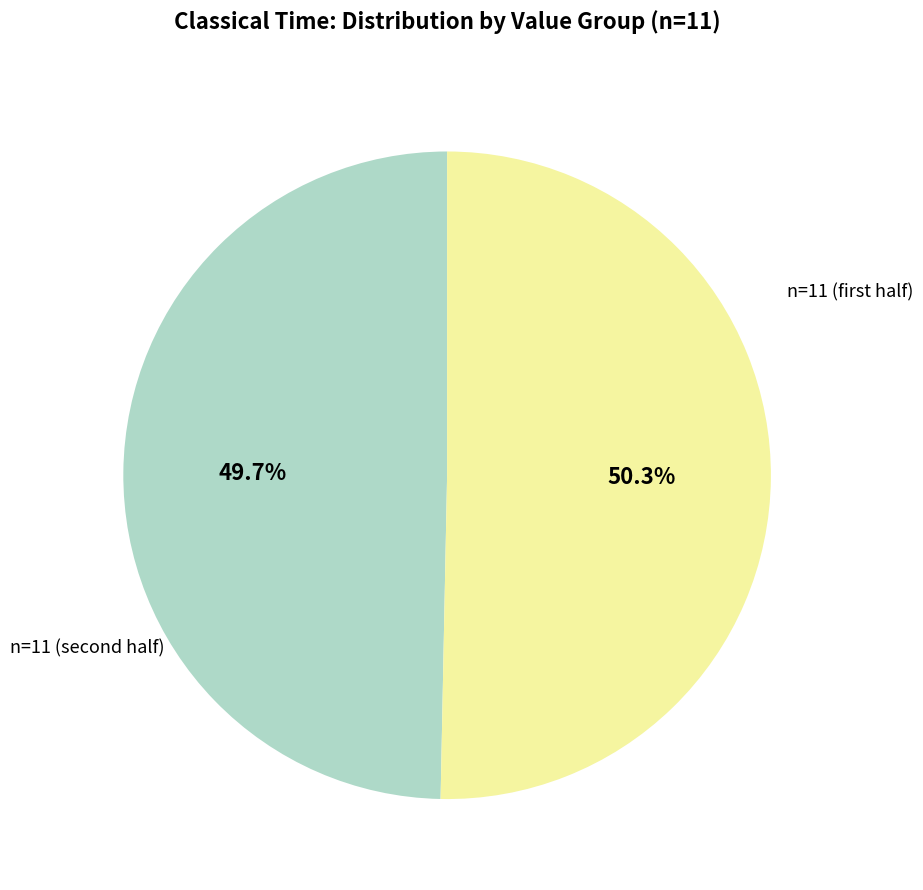

Is there a majority slice in this chart?

Yes